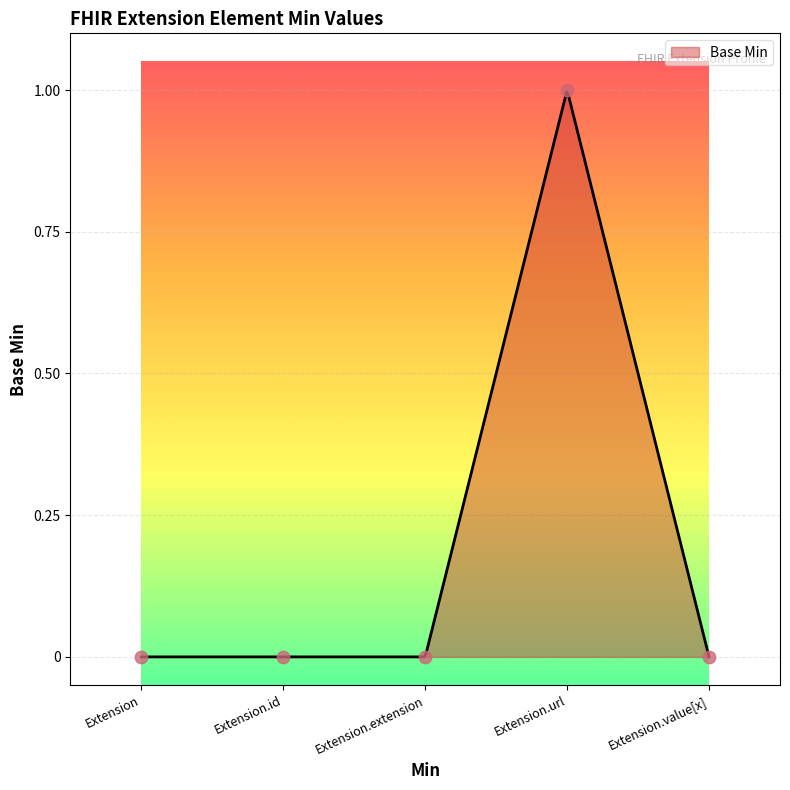

Which has a higher value, Extension.extension or Extension?

Extension.extension